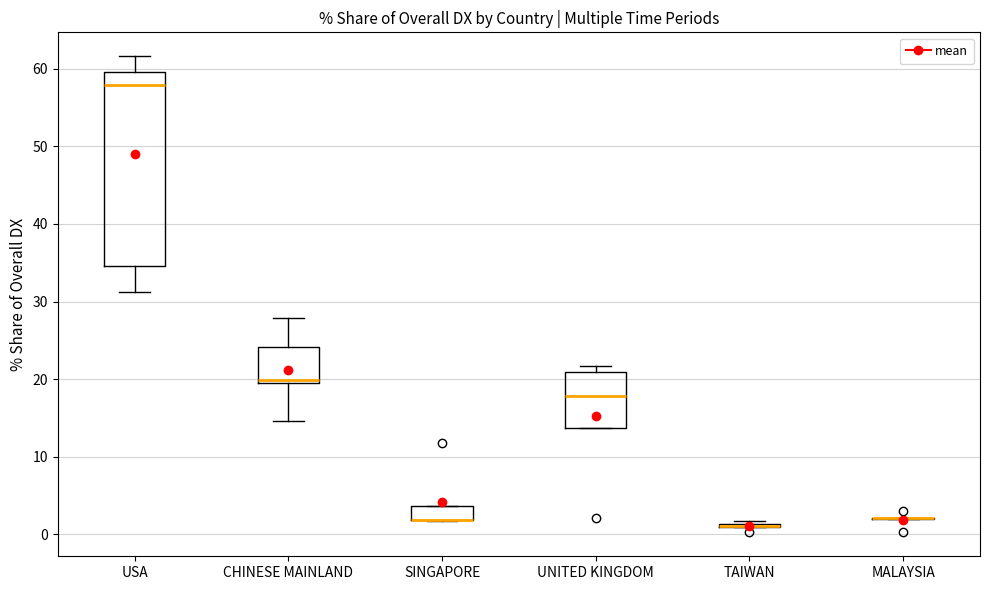

Reading left to right, read every box against the y-axis: the position of its median line, the range the box covers, and the ends of its whiskers. The values are not printed on the chart, so give them approximately, as read against the axis.

USA: median 58, box 35 to 60, whiskers 31 to 62
CHINESE MAINLAND: median 20, box 20 to 24, whiskers 15 to 28
SINGAPORE: median 2 (drawn on the box's lower edge), box 2 to 4, whiskers 2 to 4
UNITED KINGDOM: median 18, box 14 to 21, whiskers 14 to 22
TAIWAN: box collapsed to a line at 1, whiskers 1 to 2
MALAYSIA: box collapsed to a line at 2, whiskers 2 to 2